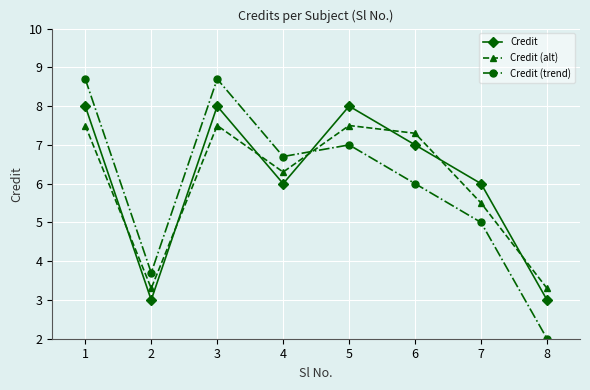

What is the value of the Credit point at the 5th from the left?

8.0